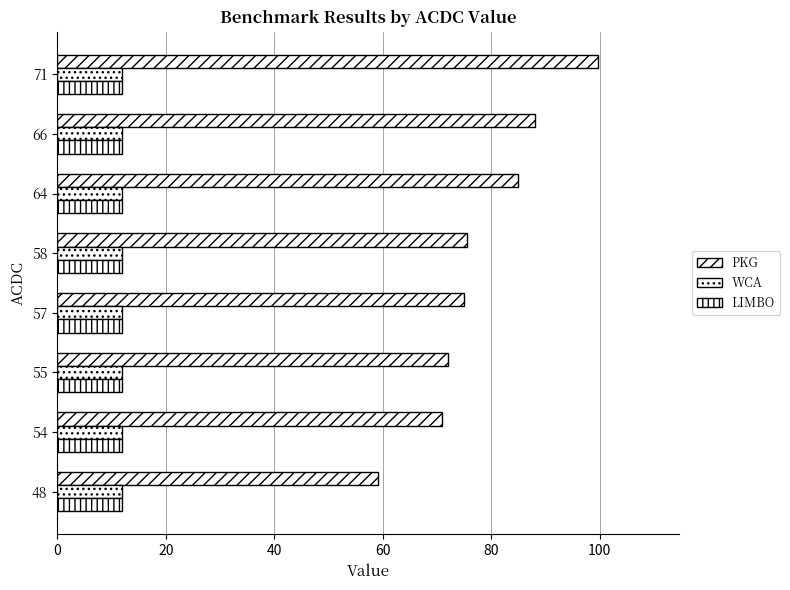

What is the sum of all PKG values?

625.3